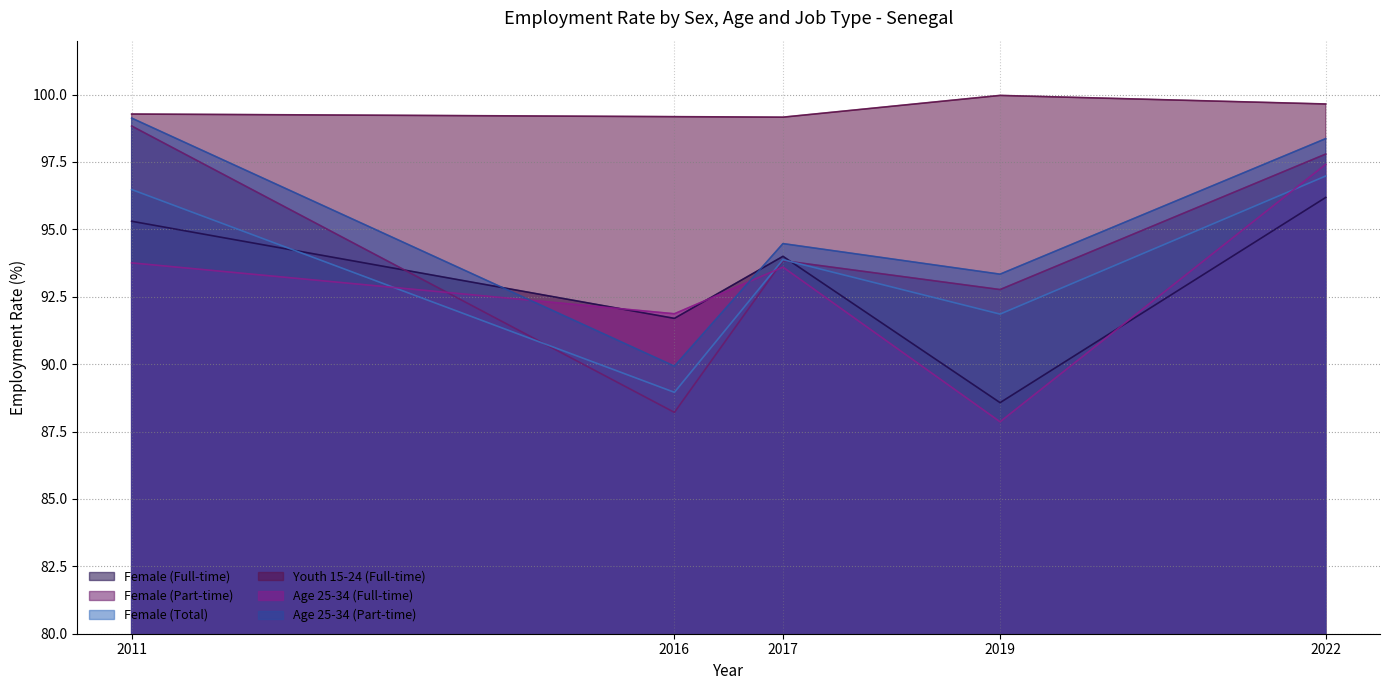

List the labels in order of Female (Part-time) value, largest first.

2011, 2022, 2017, 2019, 2016